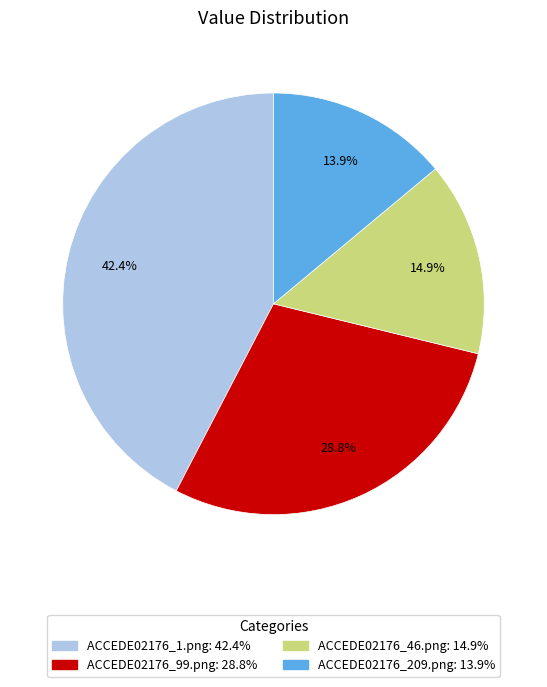

Rank the categories by value from highest to lowest.

ACCEDE02176_1.png, ACCEDE02176_99.png, ACCEDE02176_46.png, ACCEDE02176_209.png